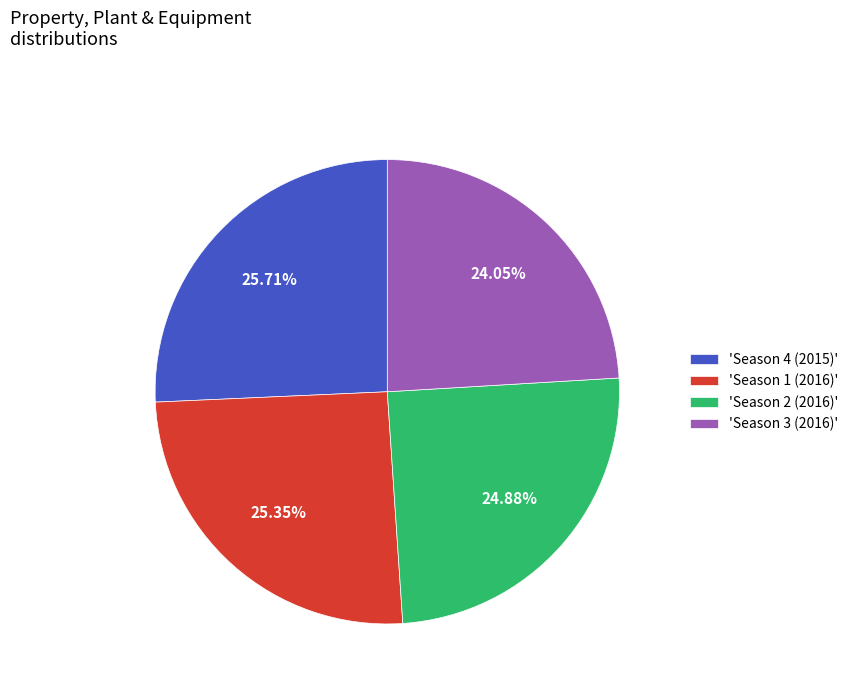

Approximately how many times larger is the value at 'Season 3 (2016)' compared to 'Season 4 (2015)'?

0.9